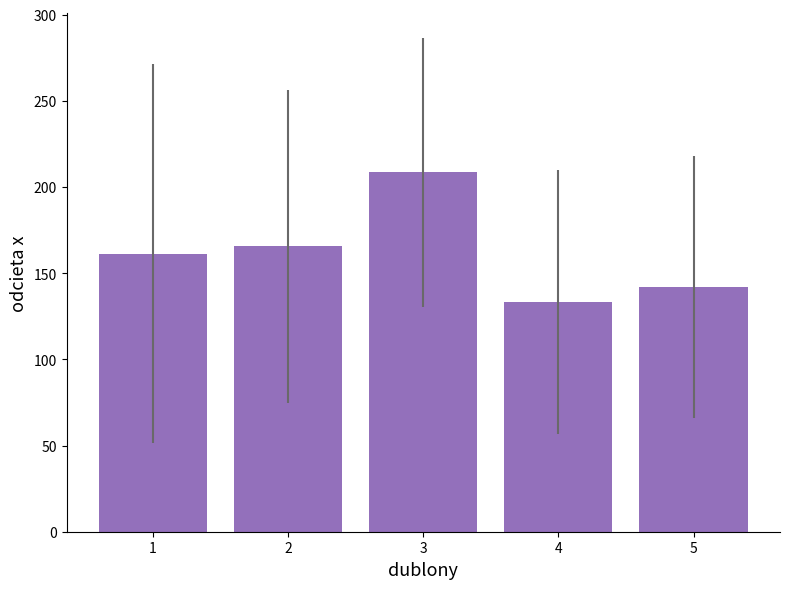

What is the value of the 1st bar from the left?

161.3